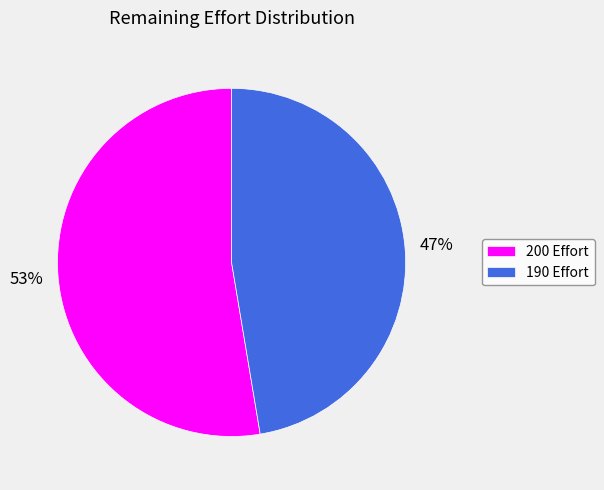

Count the number of slices in the pie.

2